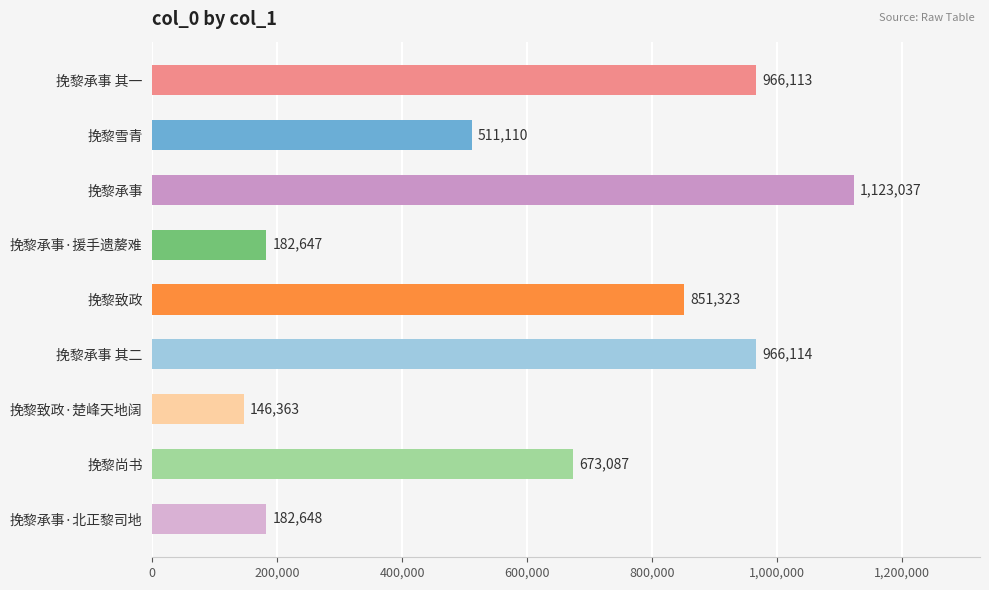

What is the label of the 6th bar from the bottom?

挽黎承事·援手遗嫠难